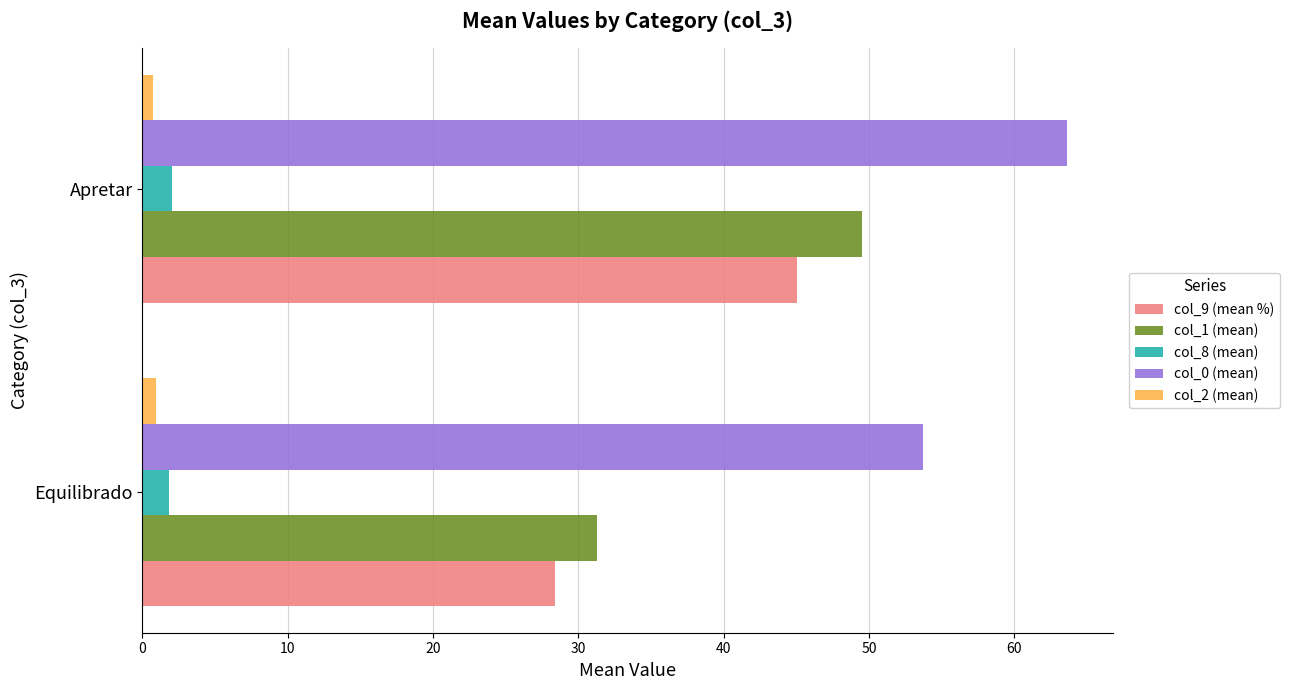

How many series are shown in this chart?

5